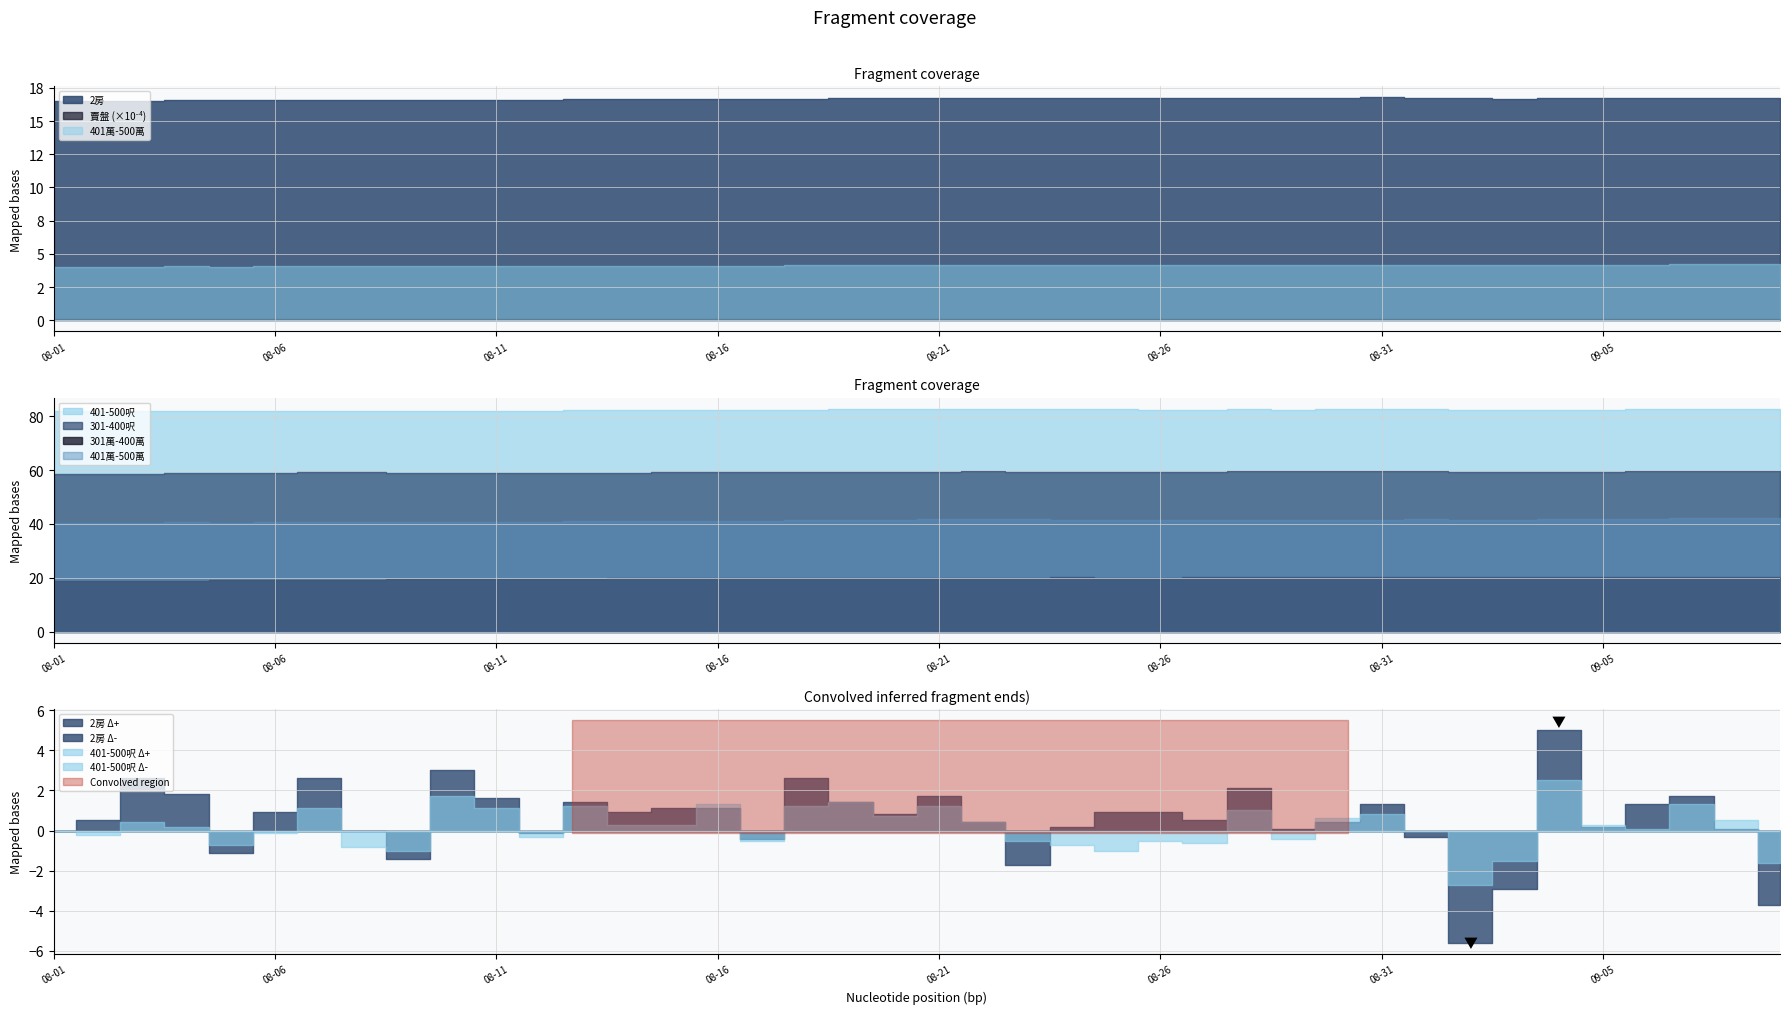

Rank the series at 2023-08-20 from highest to lowest value.

賣盤, 2房, 401 - 500呎, 301 - 400呎, 401萬 - 500萬, 301萬 - 400萬